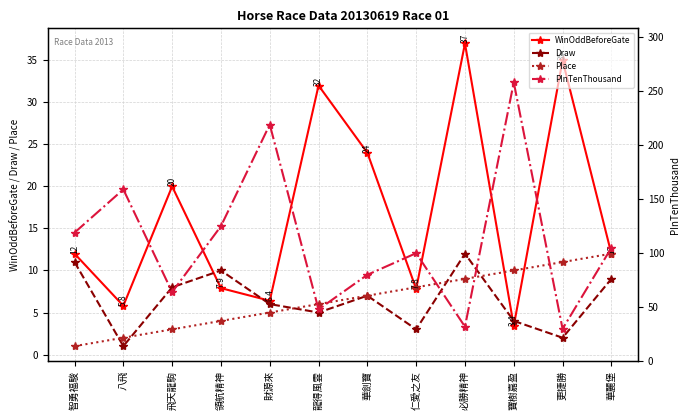

How many series are shown in this chart?

4